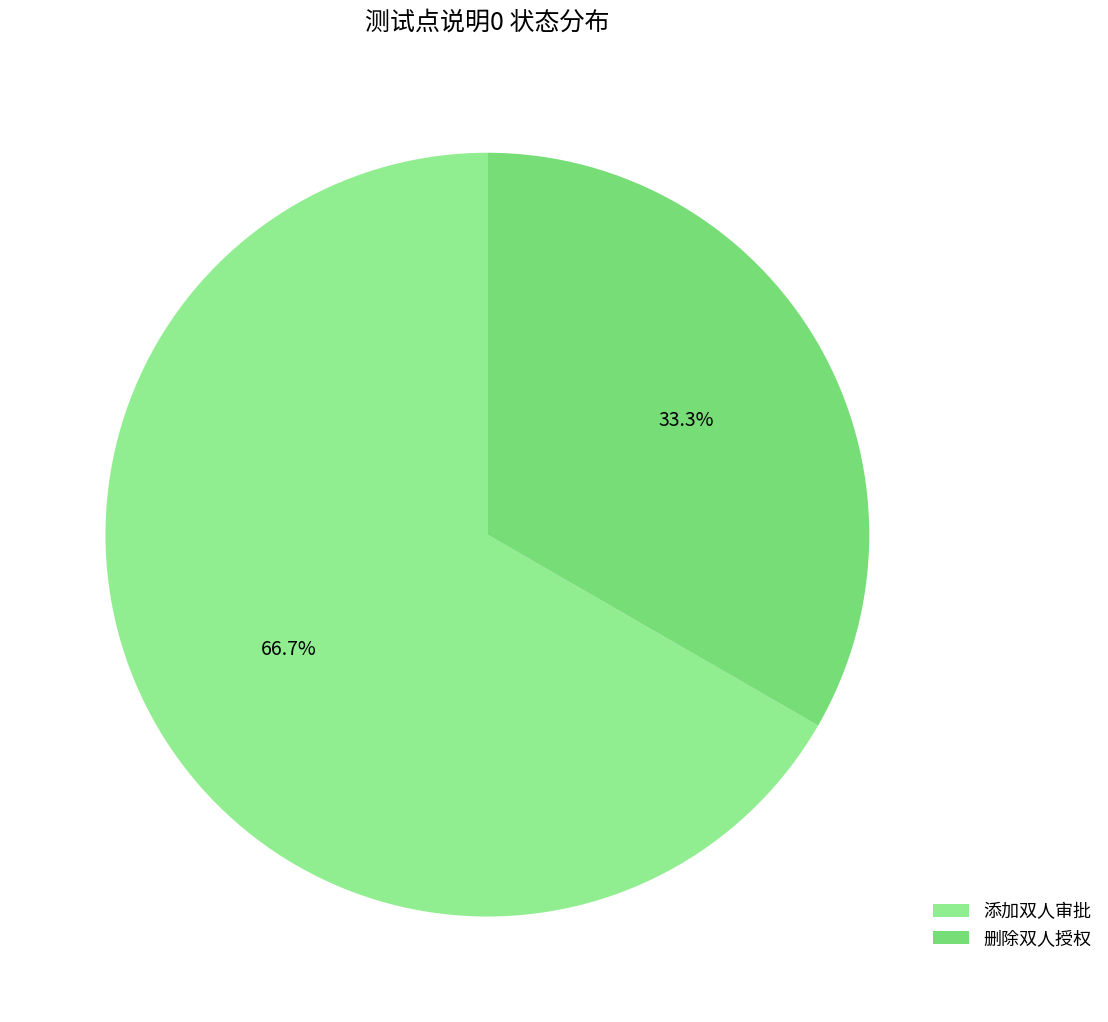

Rank the categories by value from highest to lowest.

添加双人审批, 删除双人授权